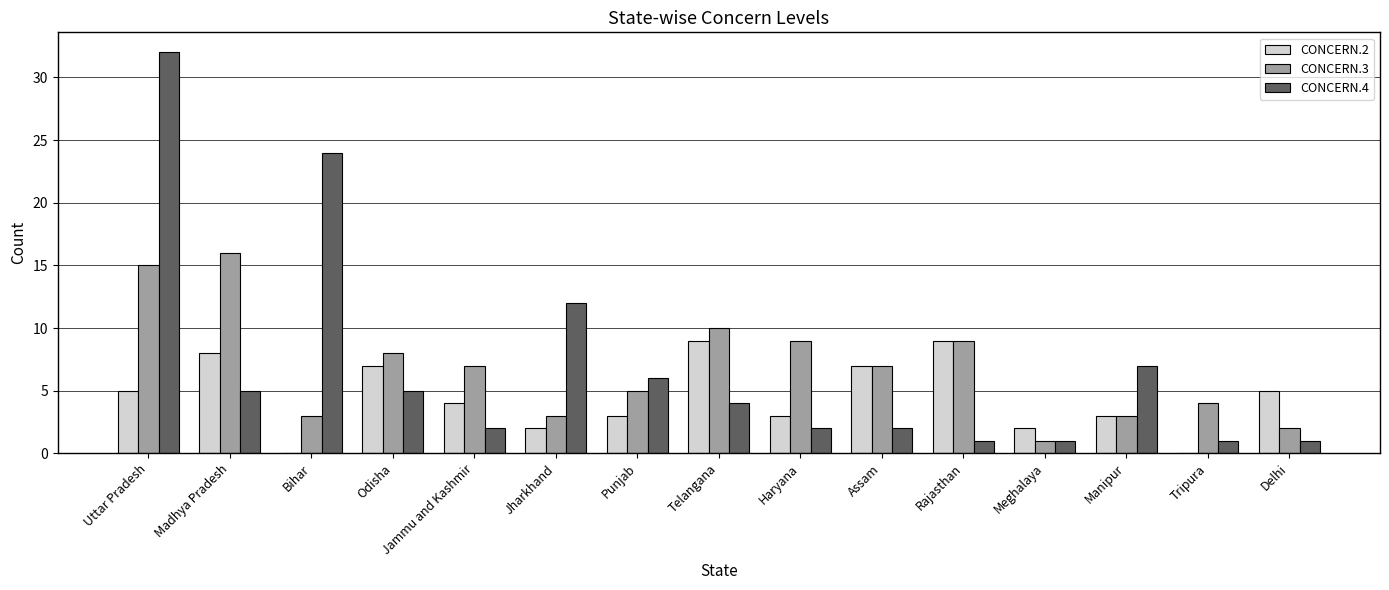

At which category is the sum across all series the highest?

Uttar Pradesh